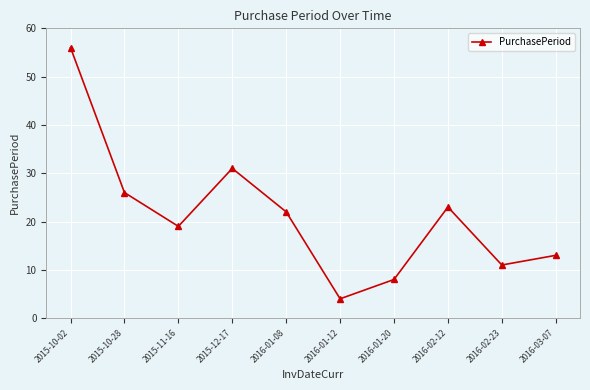

How many lines are shown in the chart?

1